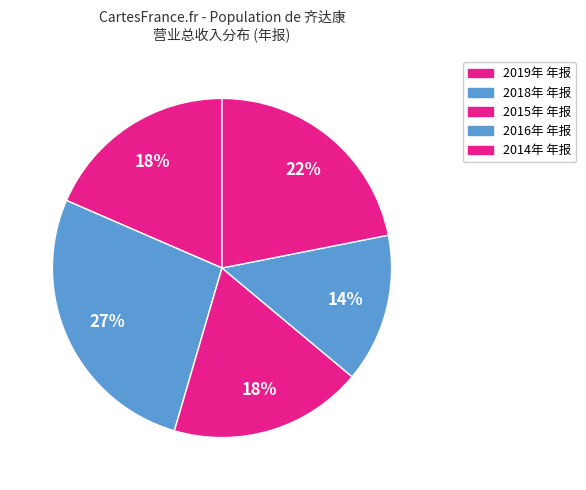

What is the change in value from 2018年 年报 to 2016年 年报?

-33013670.8